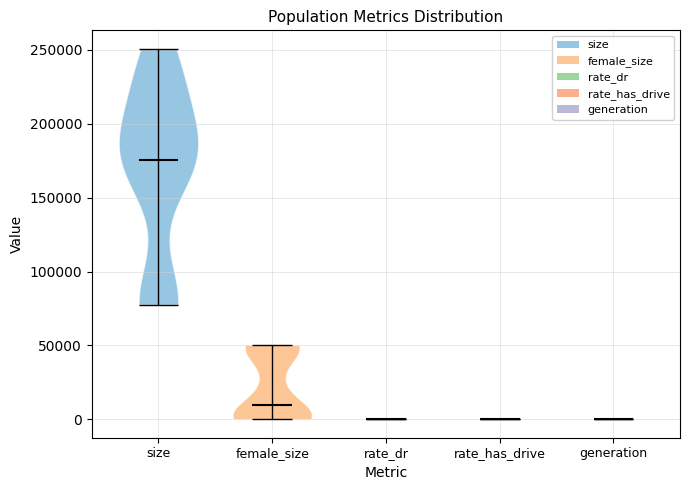

Where does the median line of the violin for rate_dr sit on the y-axis? The values are not printed on the chart, so give them approximately, as read against the axis.

0